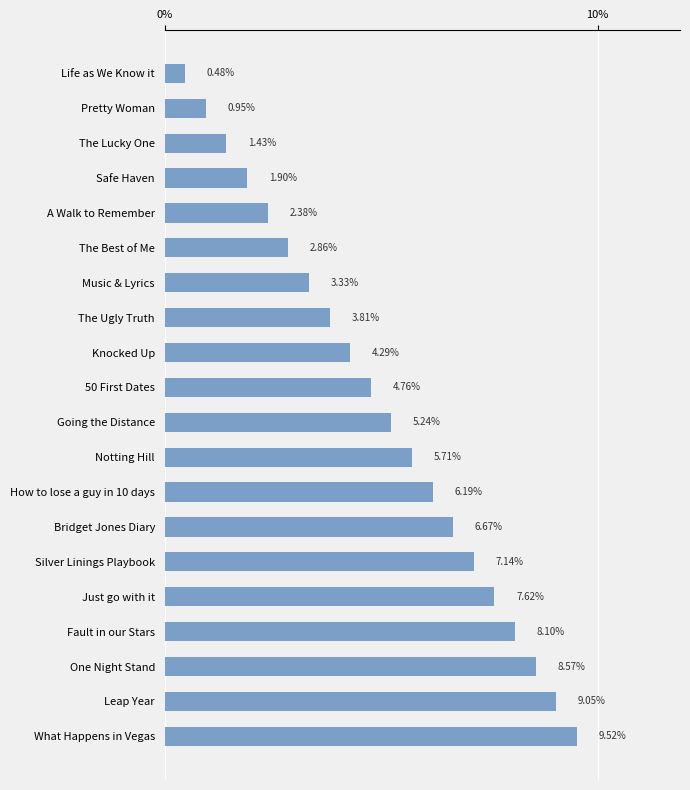

Which category has the highest value across all series?

What Happens in Vegas